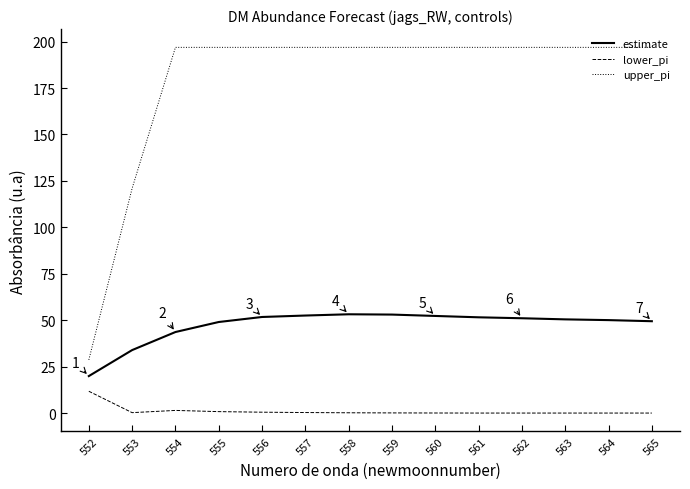

What is the difference between the maximum and minimum values in the upper_pi series?

168.3